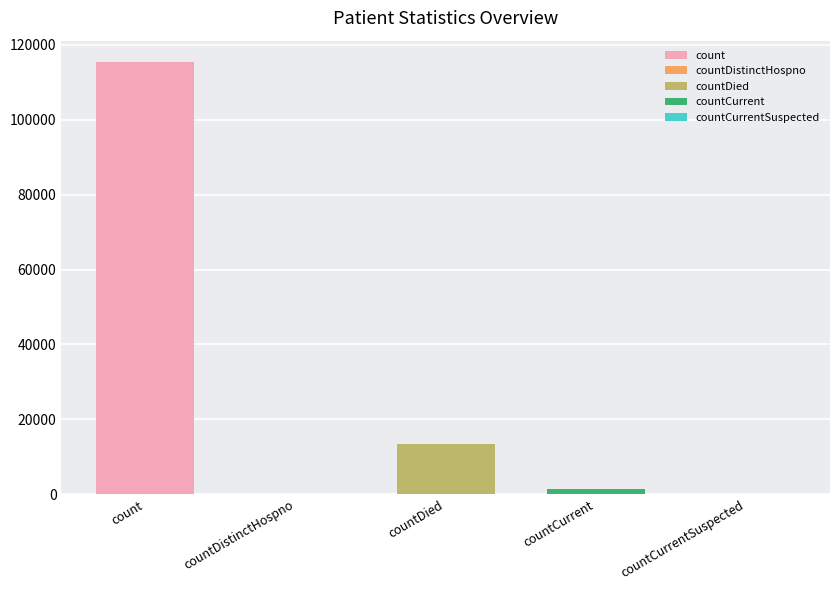

Rank the categories by value from highest to lowest.

count, countDied, countCurrent, countDistinctHospno, countCurrentSuspected